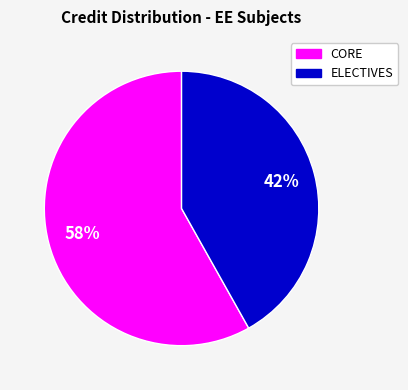

Is there any slice that represents more than half of the pie?

Yes